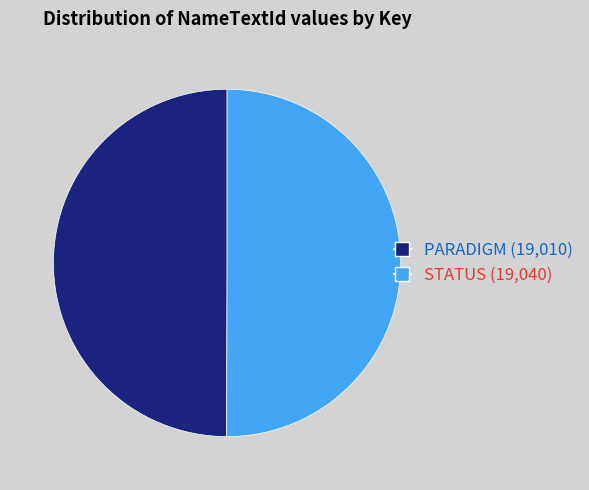

Is it true that STATUS (19,040) is 58% of the pie?

False